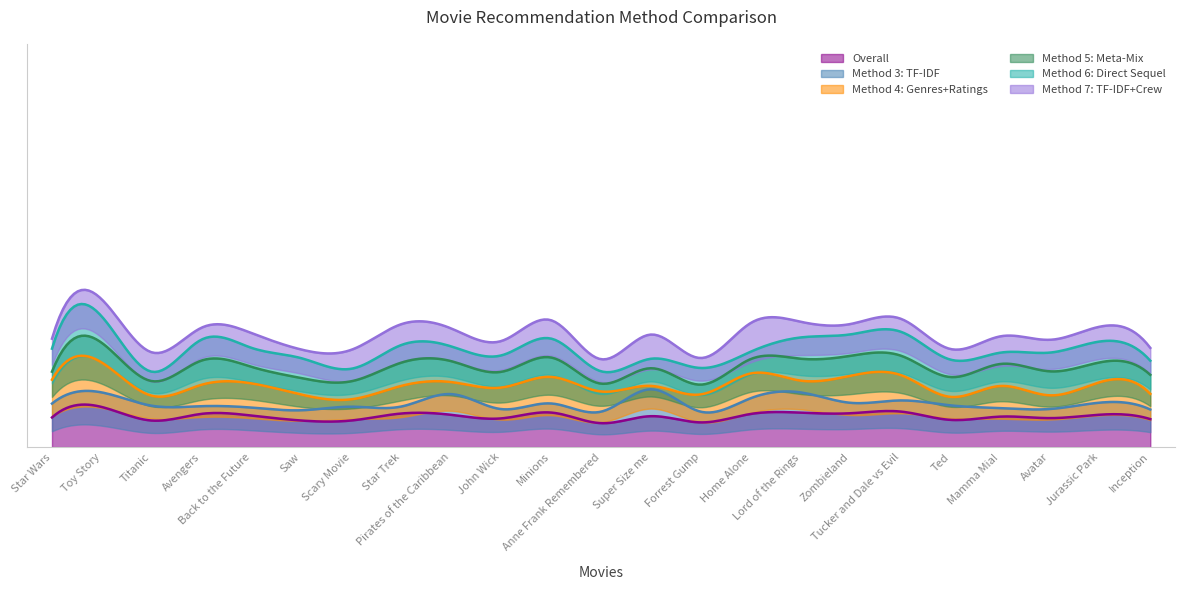

What is the smallest value displayed?

3.9